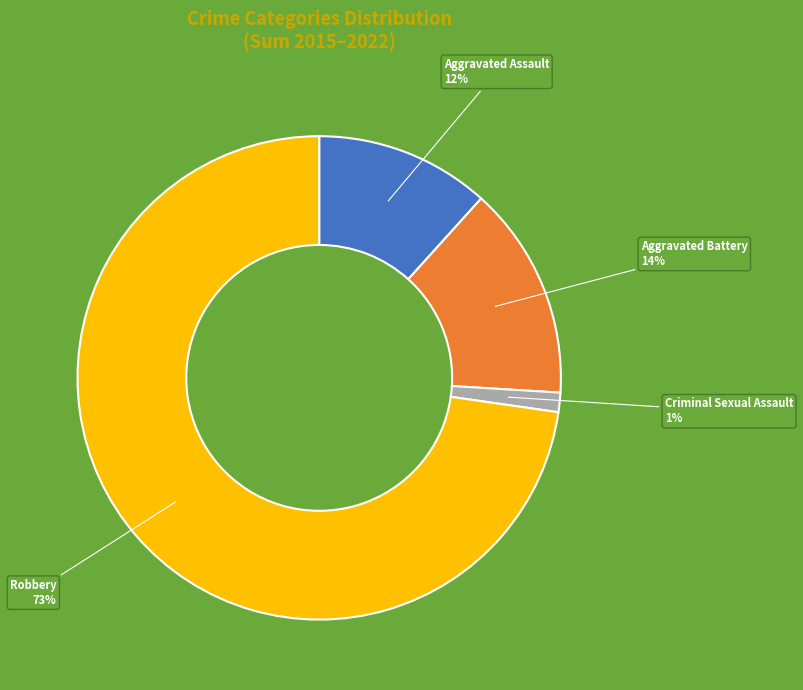

Is there a majority slice in this chart?

Yes